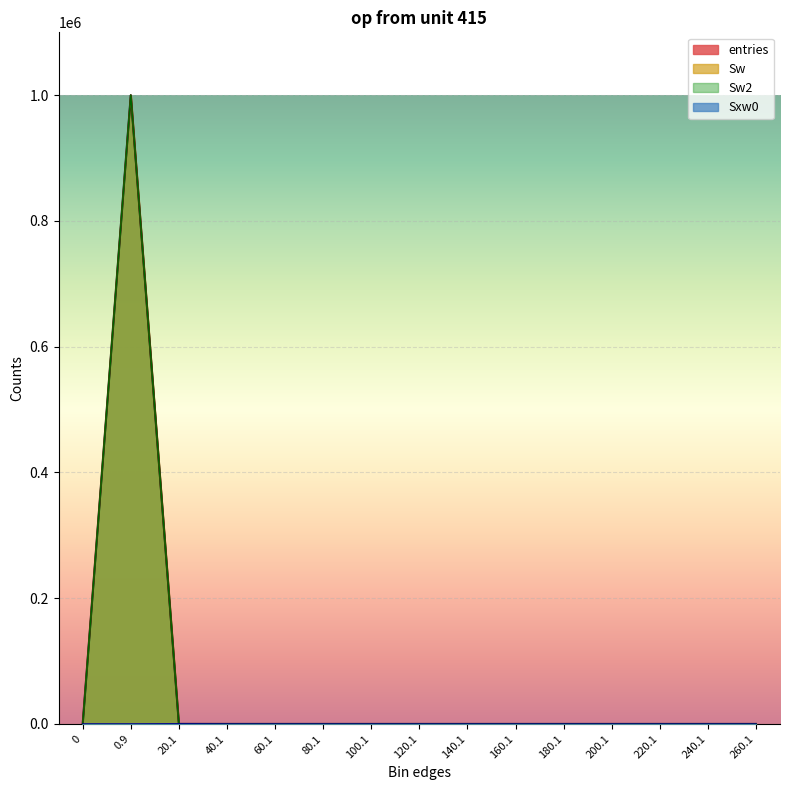

True or false: entries has more than 1 interior local peaks.

False